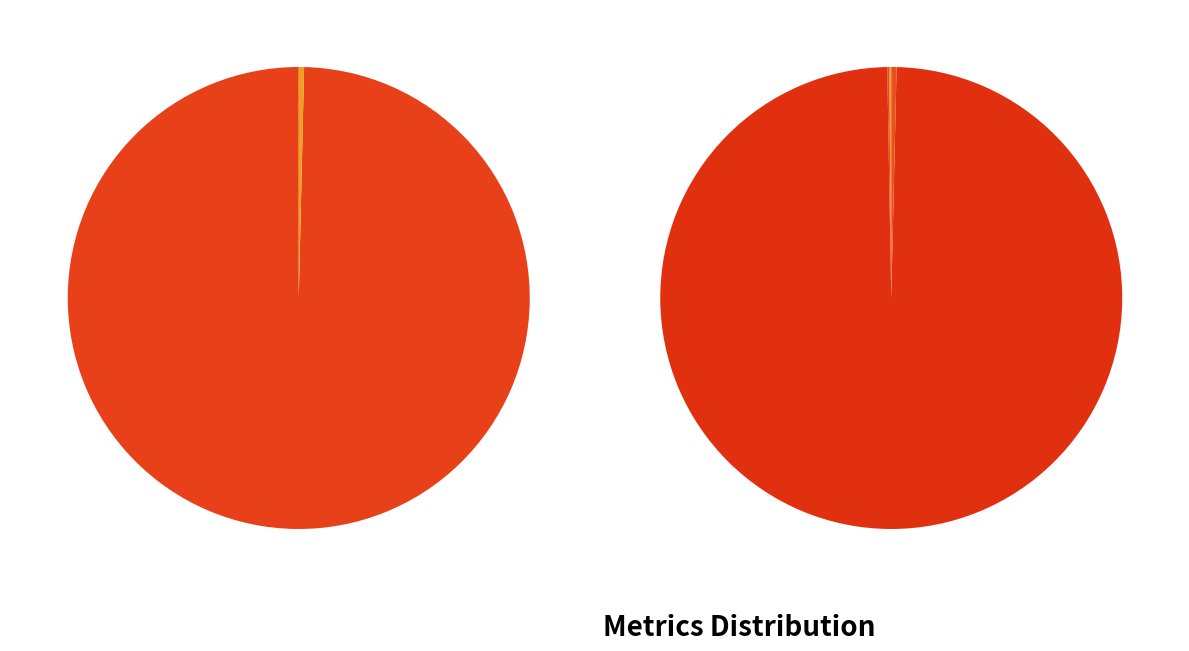

The MSE slice represents 0% of the pie. True or false?

True